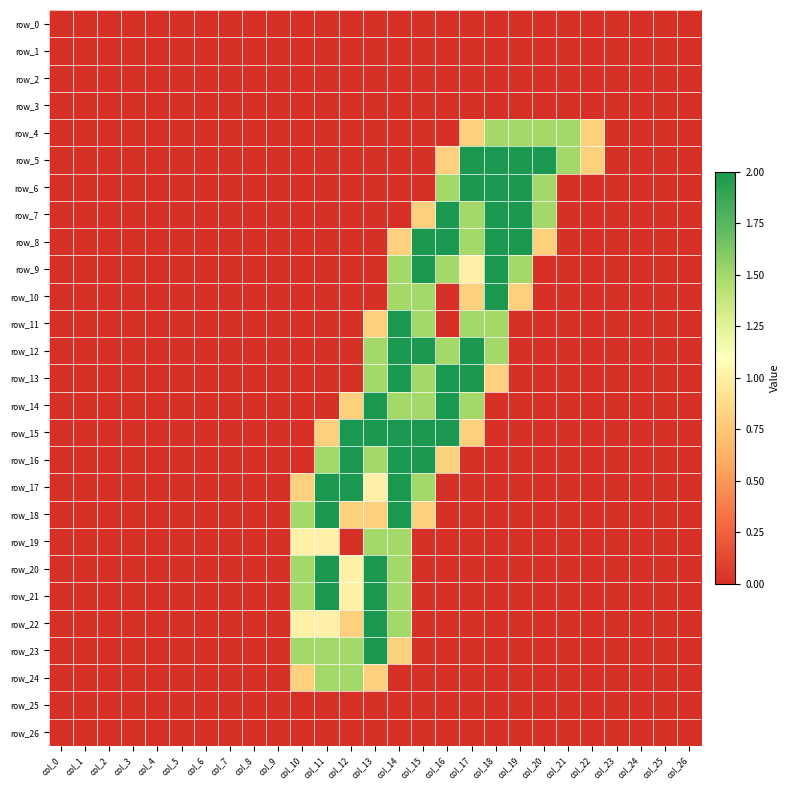

True or false: row_4 has a value of 0.7 at col_10.

False